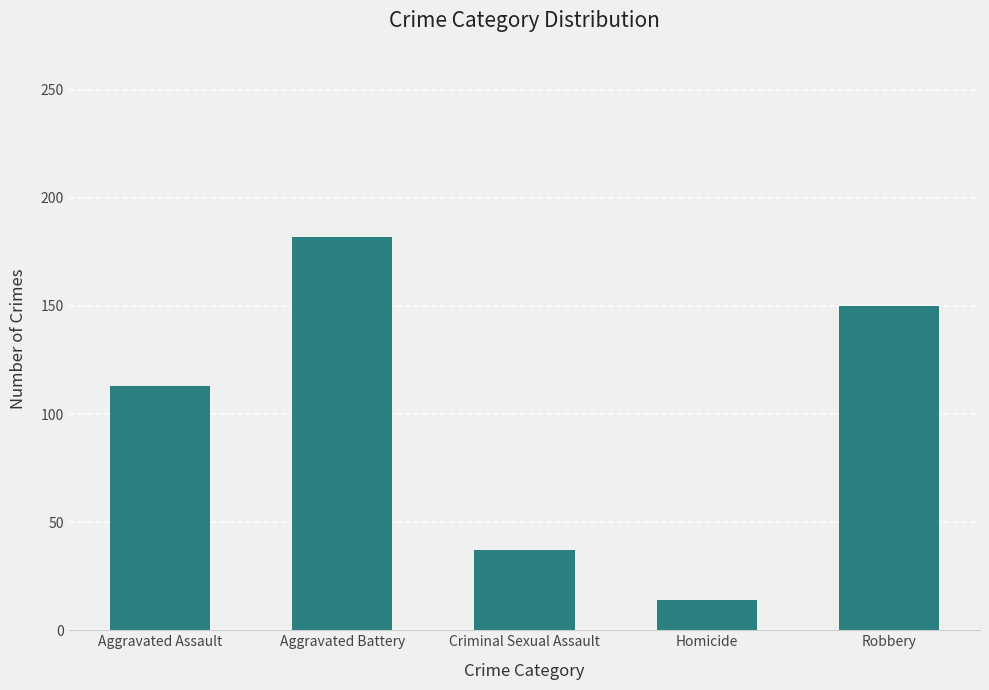

What is the difference between the values at Robbery and Aggravated Assault?

37